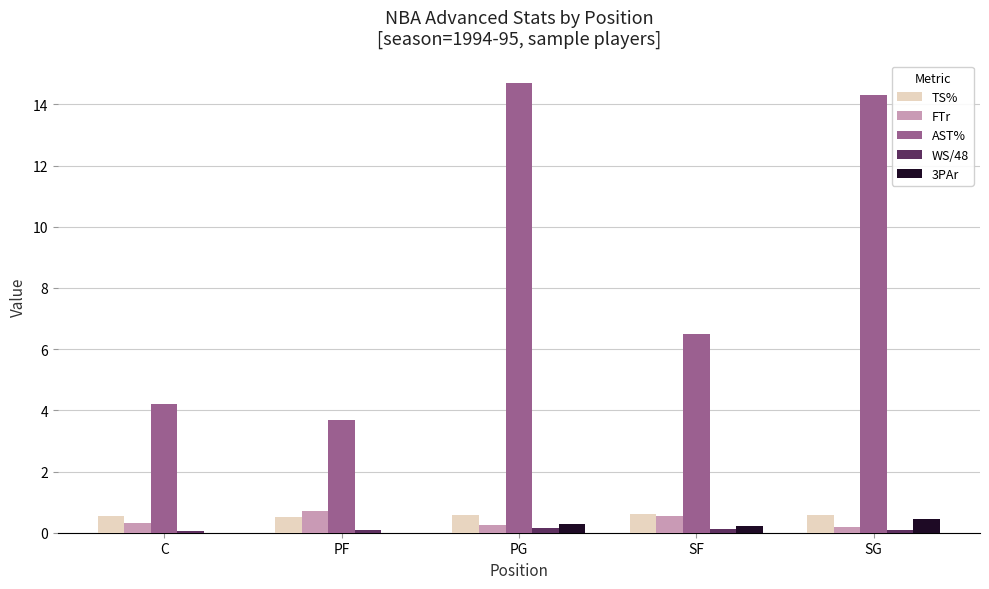

Are the bars grouped side by side (vs. stacked)?

Yes